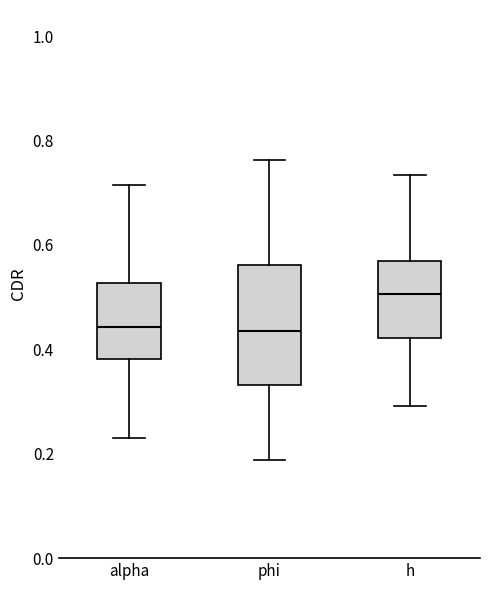

Which box is the tallest, from its lower edge to its upper edge?

phi